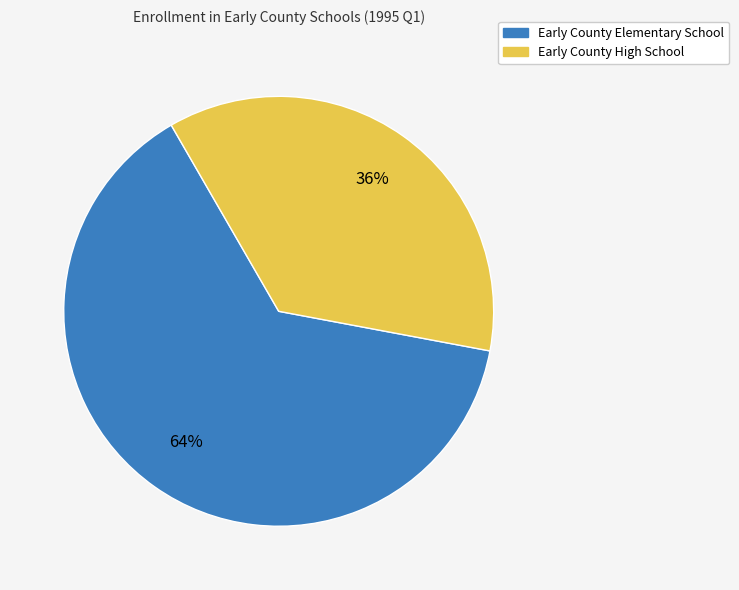

True or false: Early County Elementary School accounts for 51% of the total.

False